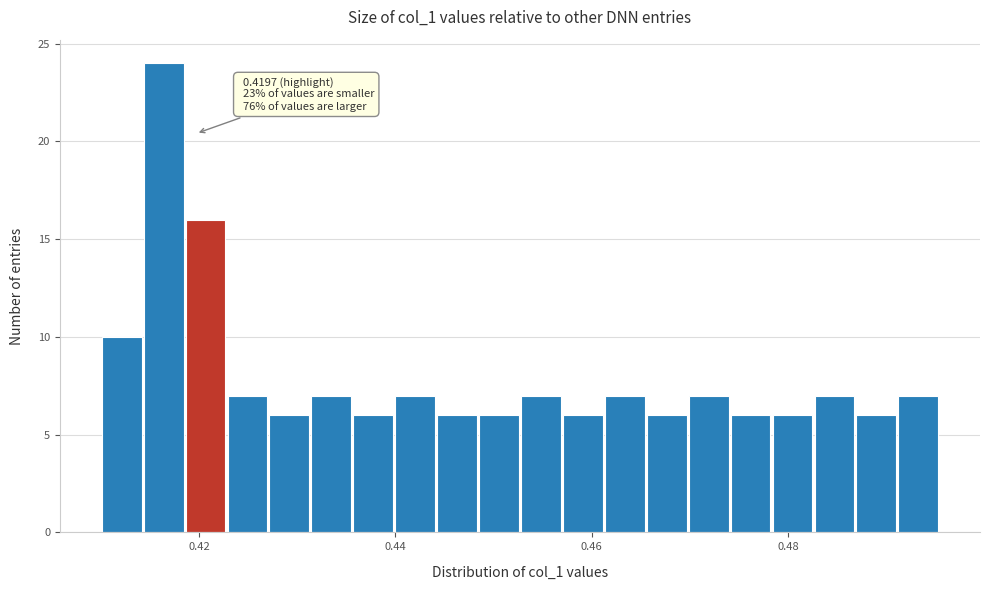

Around what value on the x-axis is the tallest bar? Give the approximate position of its centre, as read against the axis.

0.416